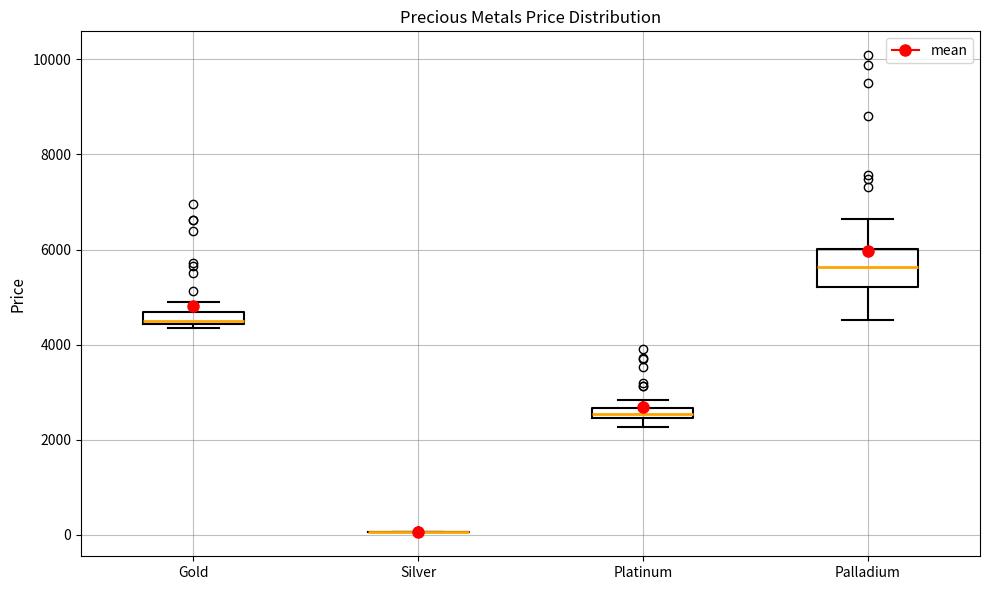

Which box is the tallest, from its lower edge to its upper edge?

Palladium